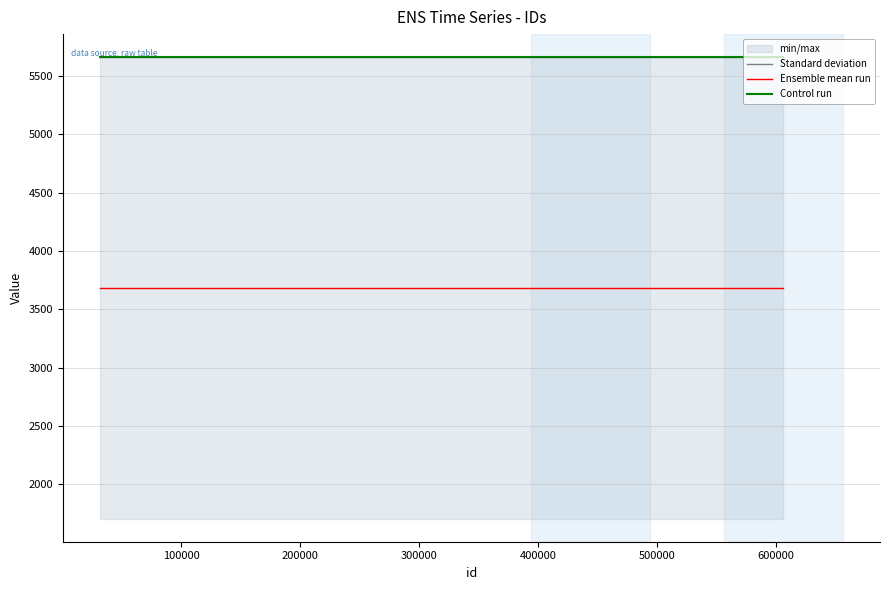

What is the maximum value for Ensemble mean run?

3683.0